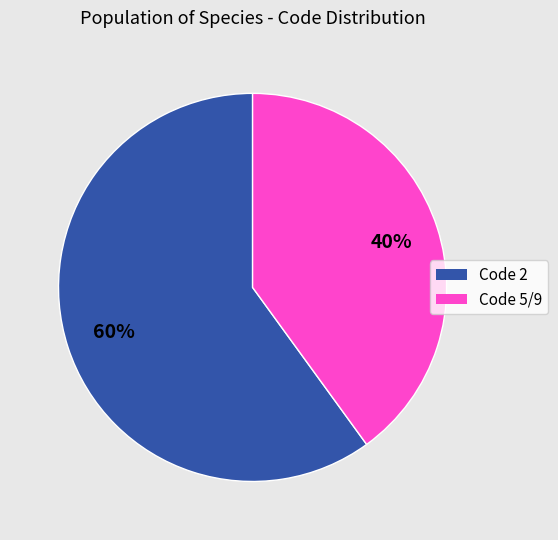

How many segments does this pie chart have?

2